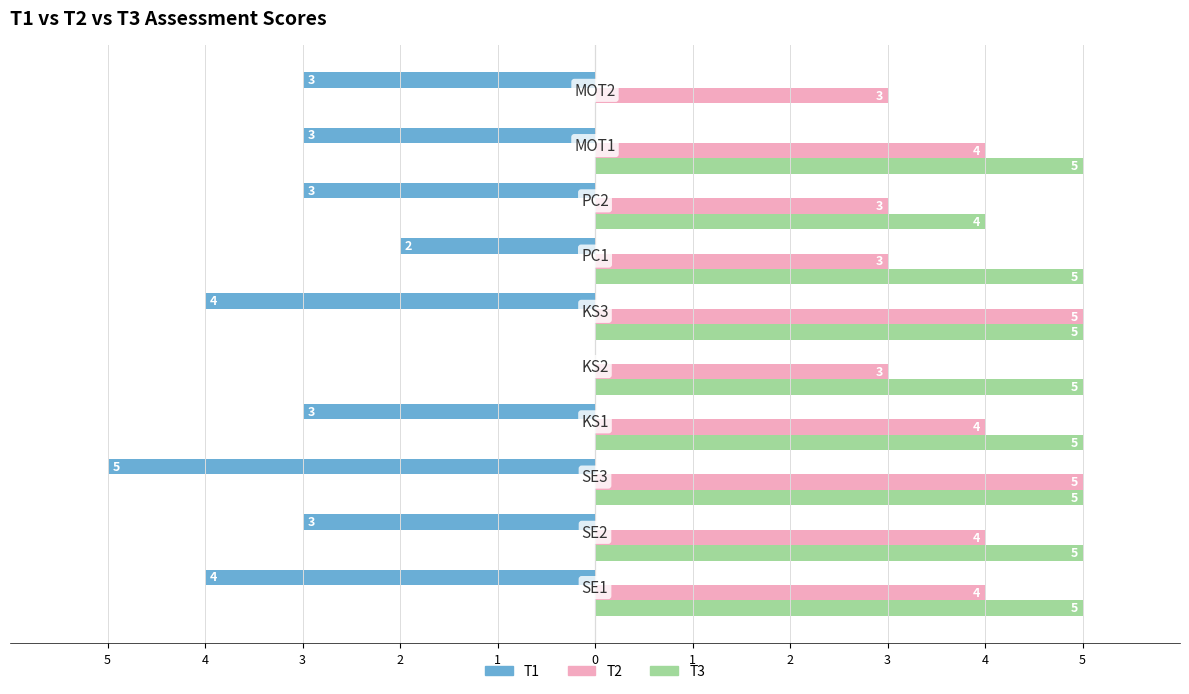

Which series has the largest total across all categories?

T3